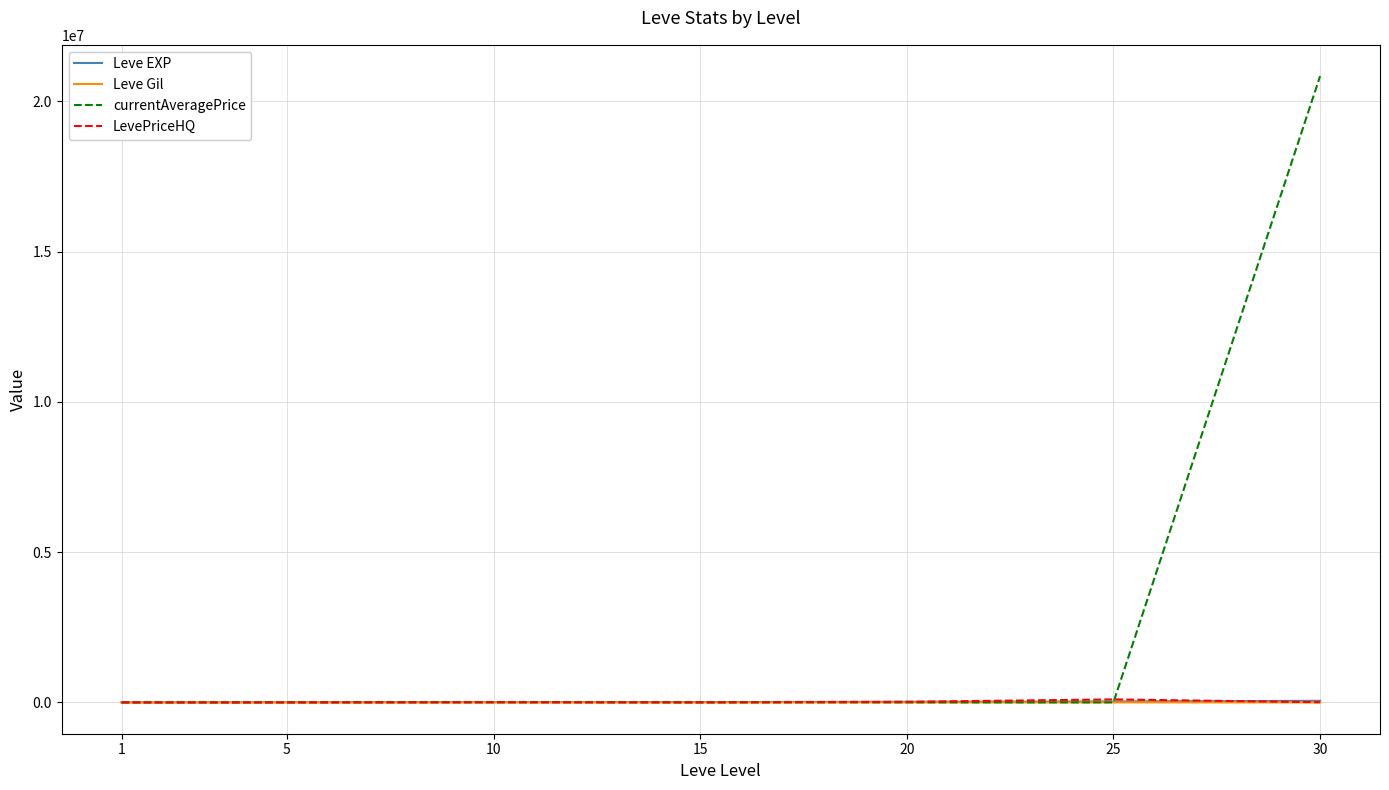

Which series has the widest spread of values?

currentAveragePrice